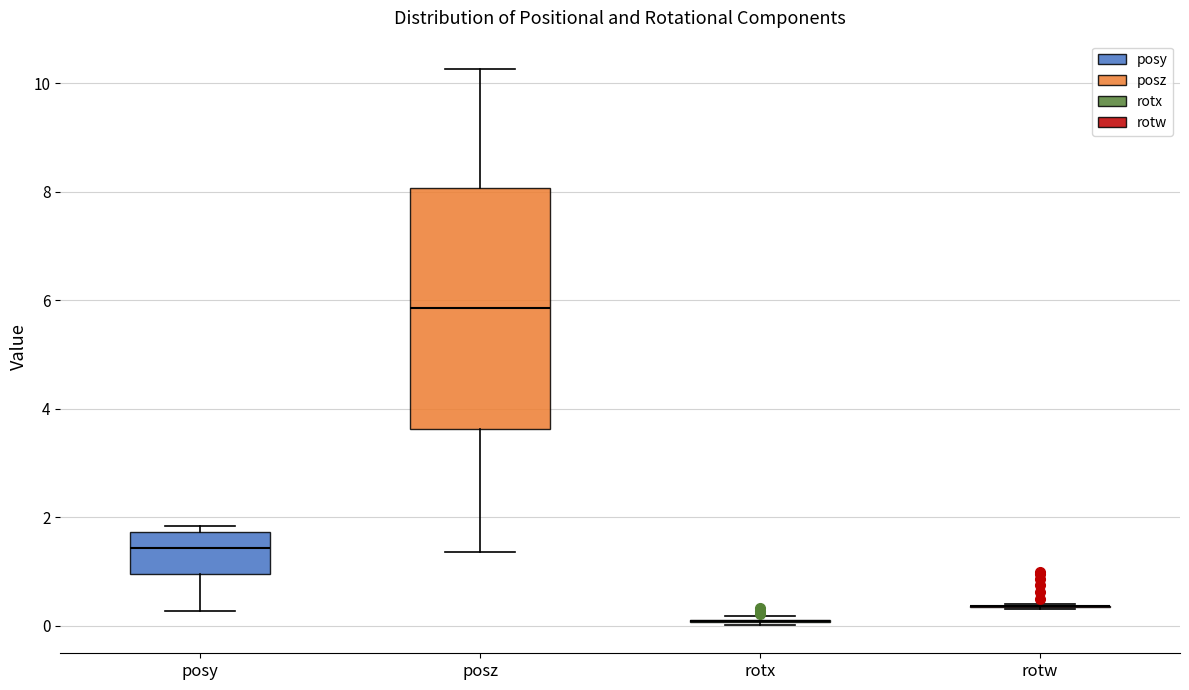

Where does the median line of the box for posz sit on the y-axis? The values are not printed on the chart, so give them approximately, as read against the axis.

5.8